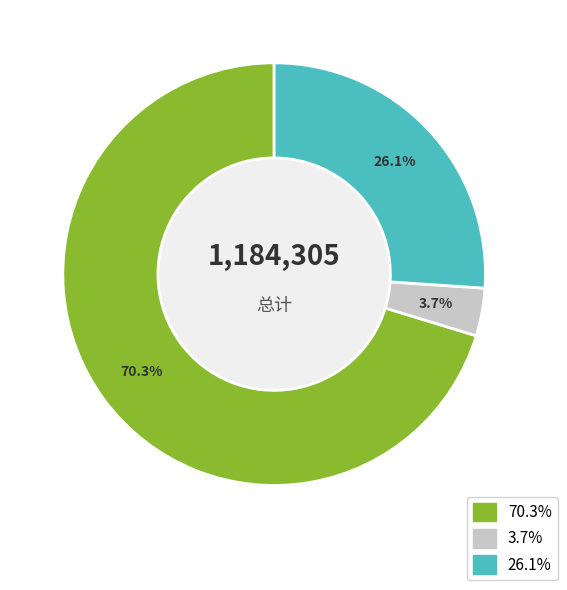

Is there a majority slice in this chart?

Yes